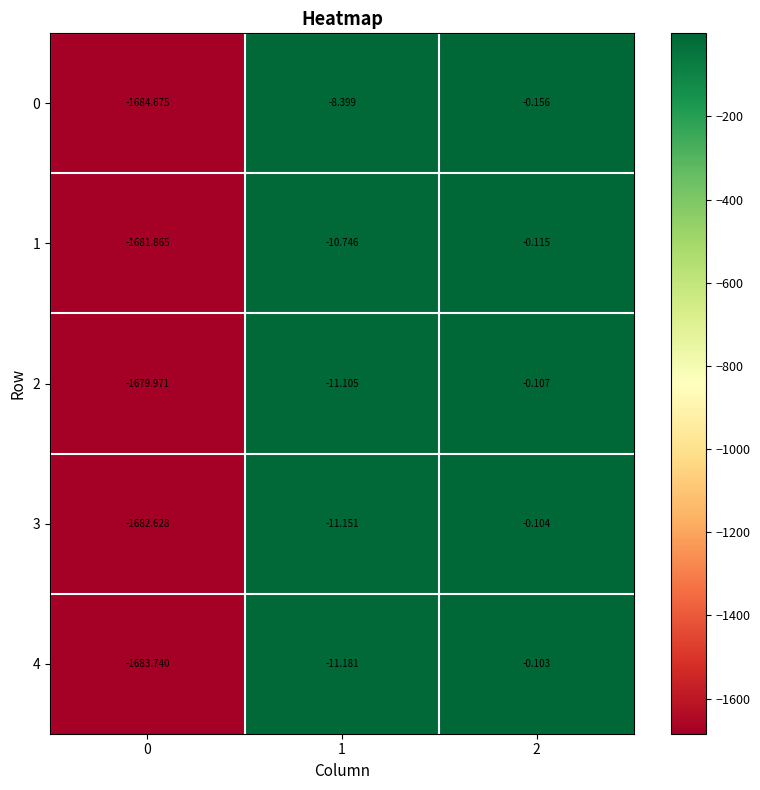

Is the value of 1 at 2 greater than the value of 3 at 2?

No